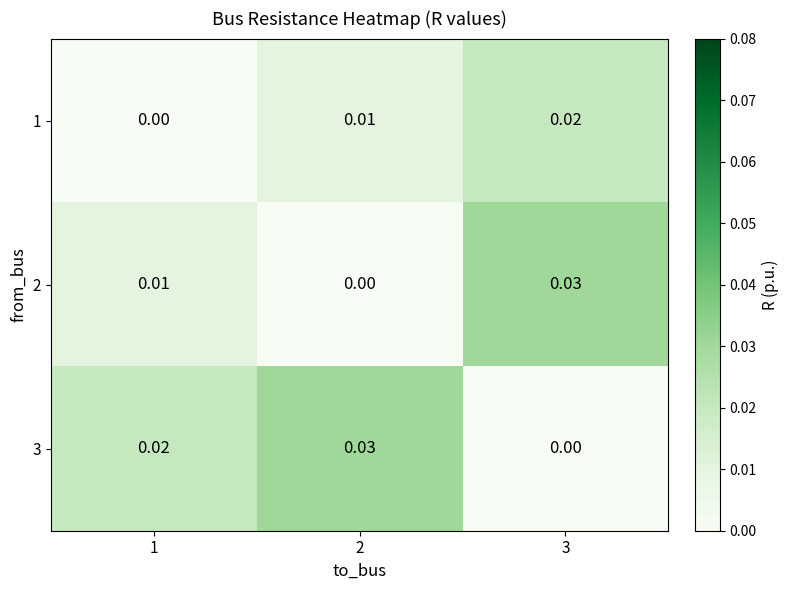

Is the value of 3 at 1 greater than the value of 1 at 1?

Yes